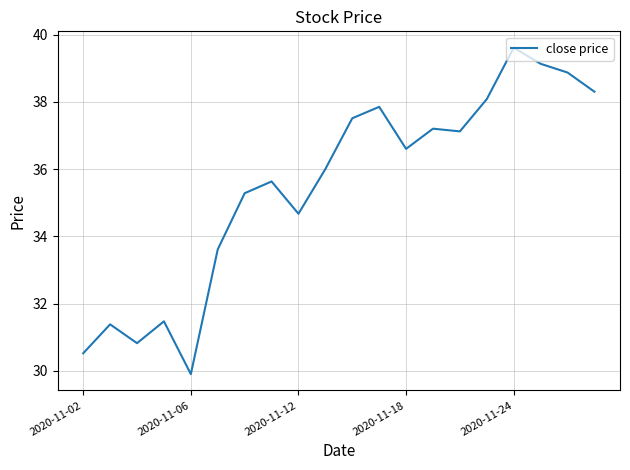

What is the maximum value shown in the chart?

39.6